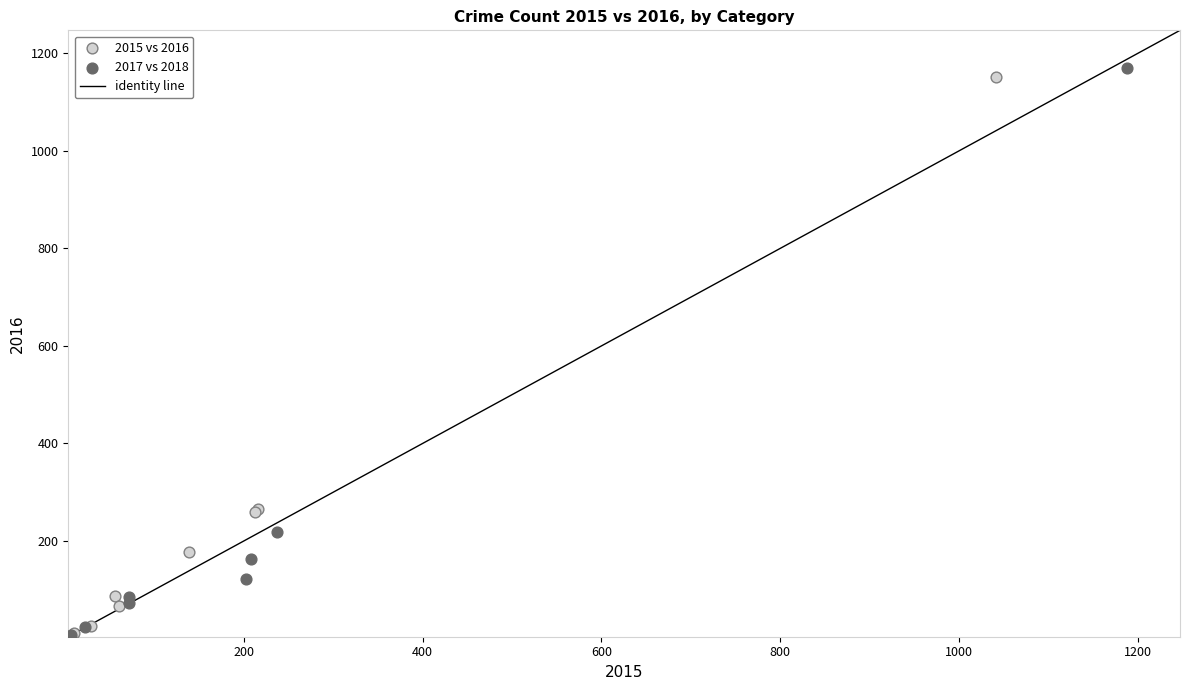

Which series has the largest Y range (max minus min)?

2017 vs 2018